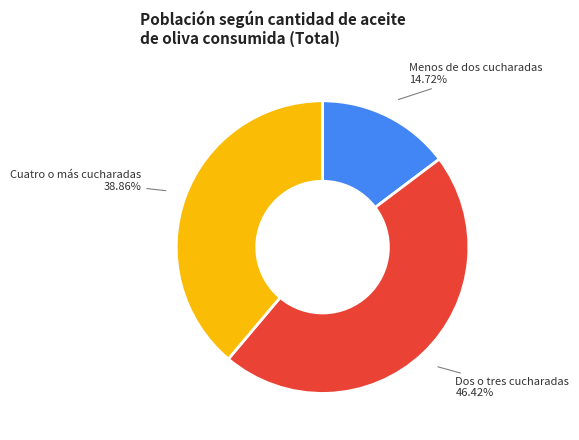

What is the smallest slice in the pie chart?

Menos de dos cucharadas